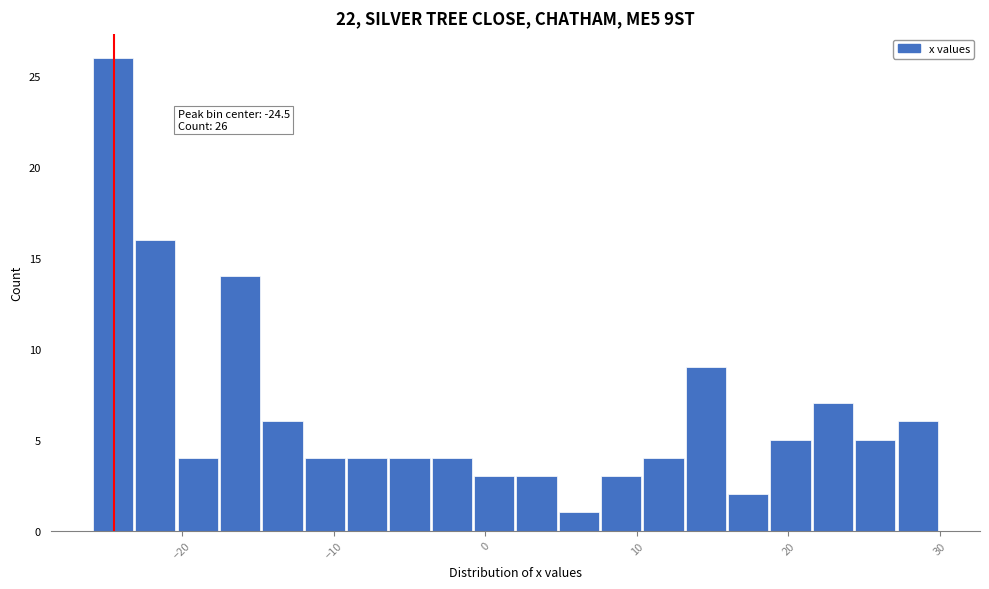

Read against the x-axis, roughly where is the centre of the tallest bar?

-25